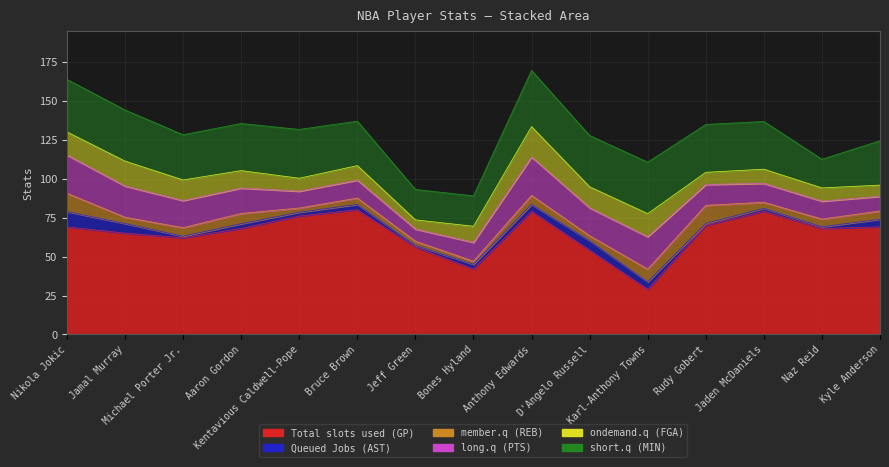

Where is Total slots used (GP) nearest to the value 54?

D'Angelo Russell